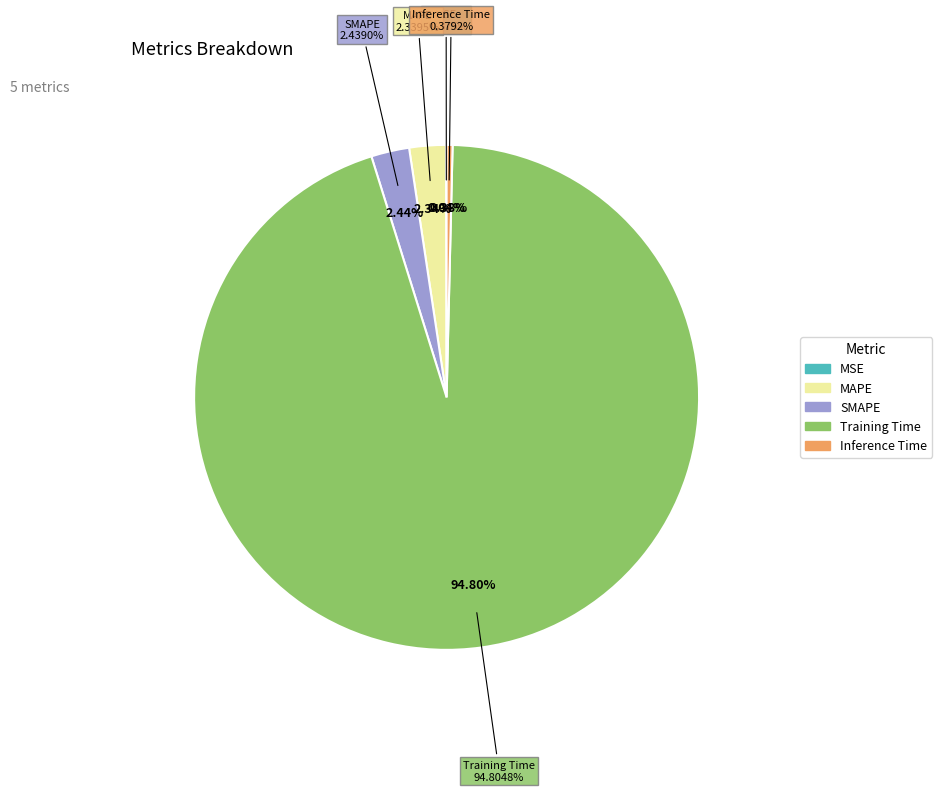

The SMAPE slice represents 2% of the pie. True or false?

True